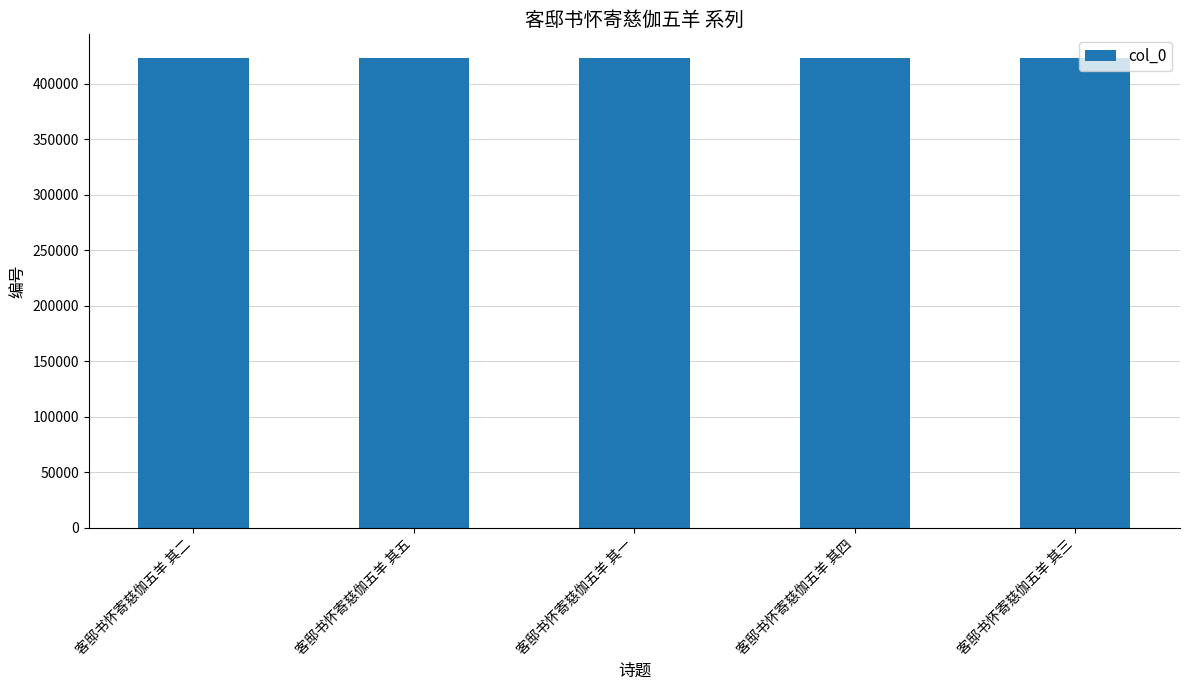

What is the change in value from 客邸书怀寄慈伽五羊 其五 to 客邸书怀寄慈伽五羊 其三?

-2